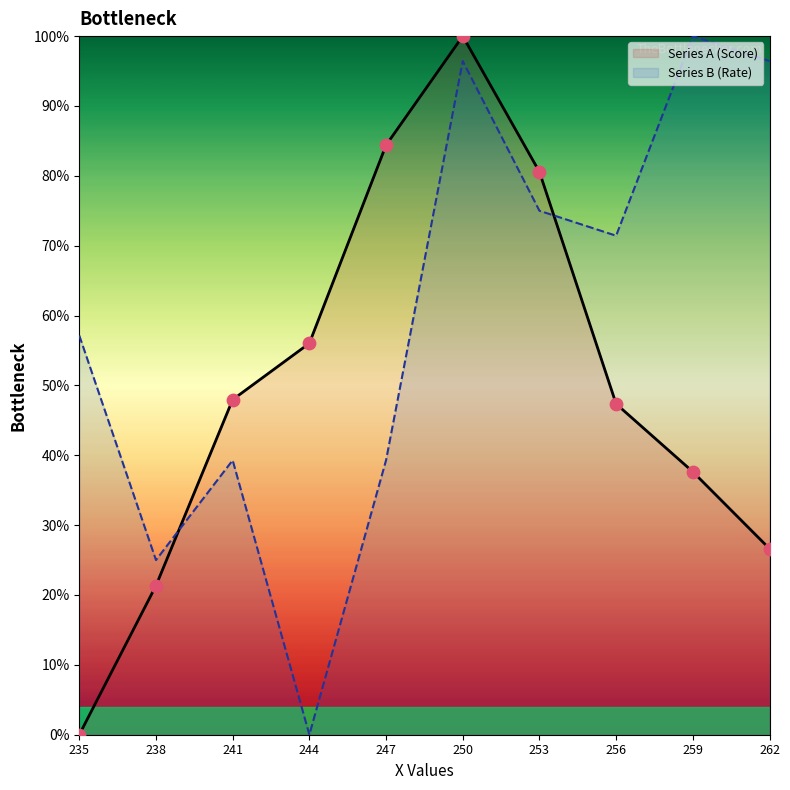

Which series contains the highest Y value?

Series A